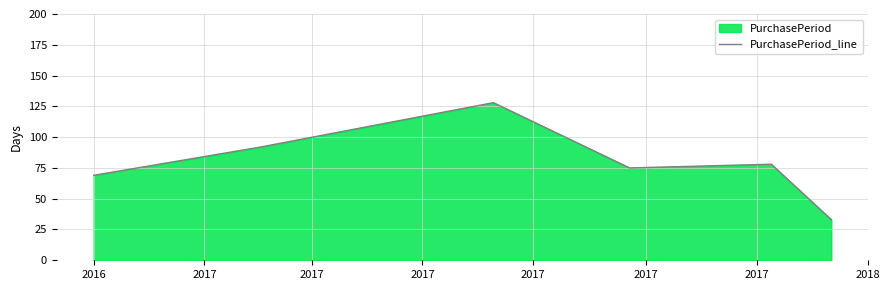

What is the minimum value shown in the chart?

33